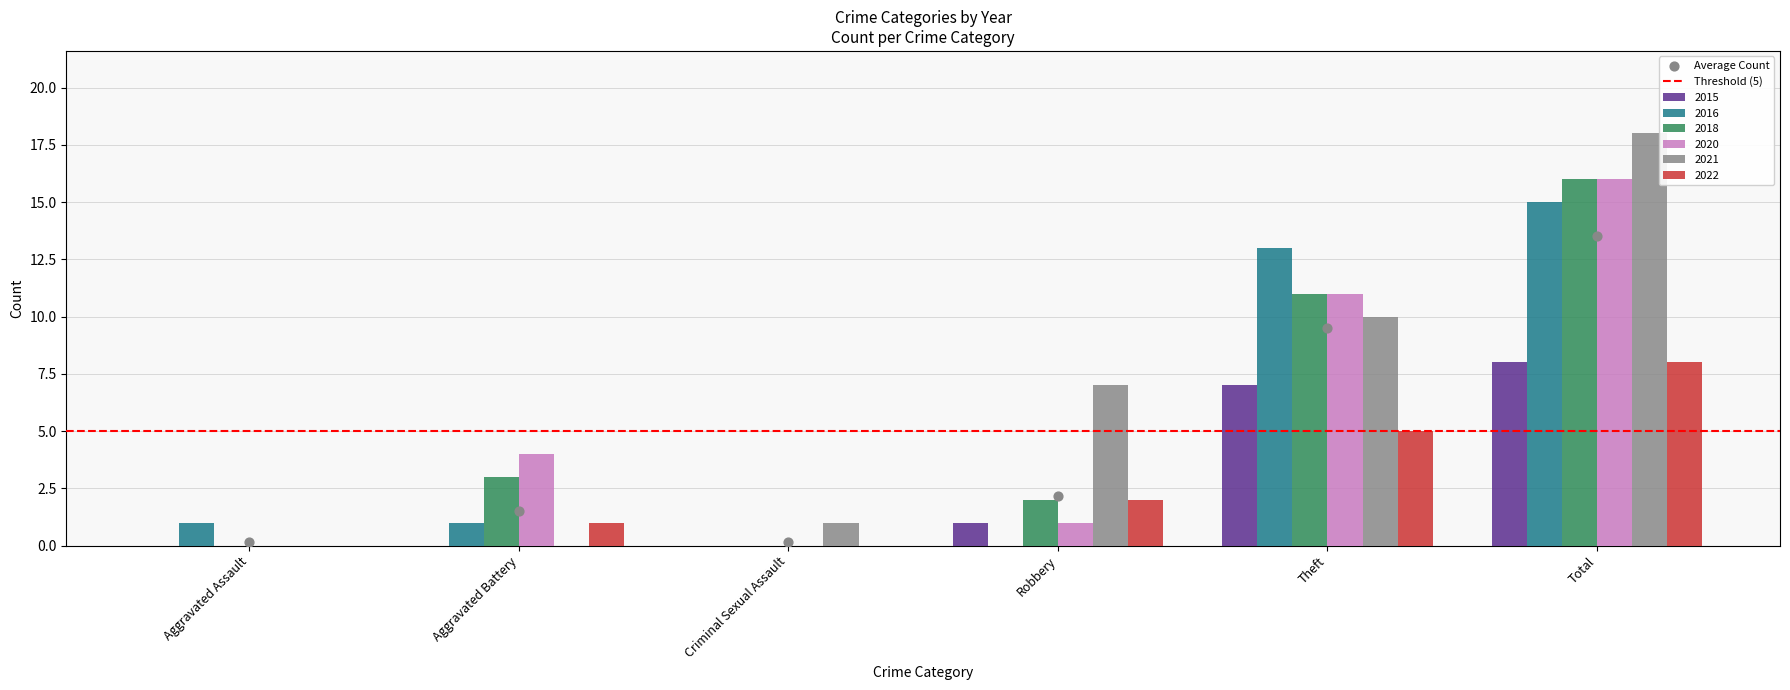

Which series has the largest total across all categories?

2021